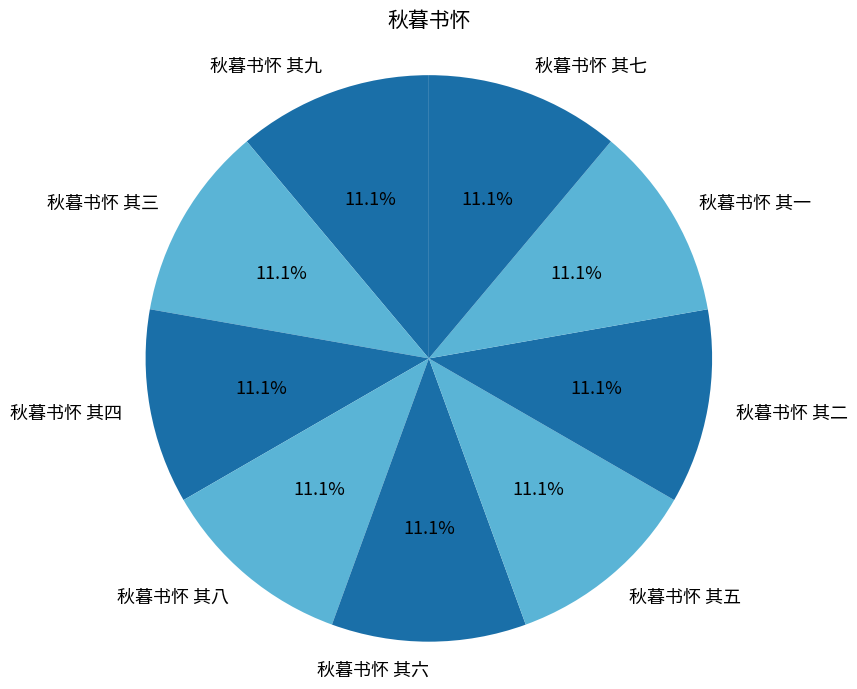

Does 秋暮书怀 其九 account for over 50% of the chart?

No